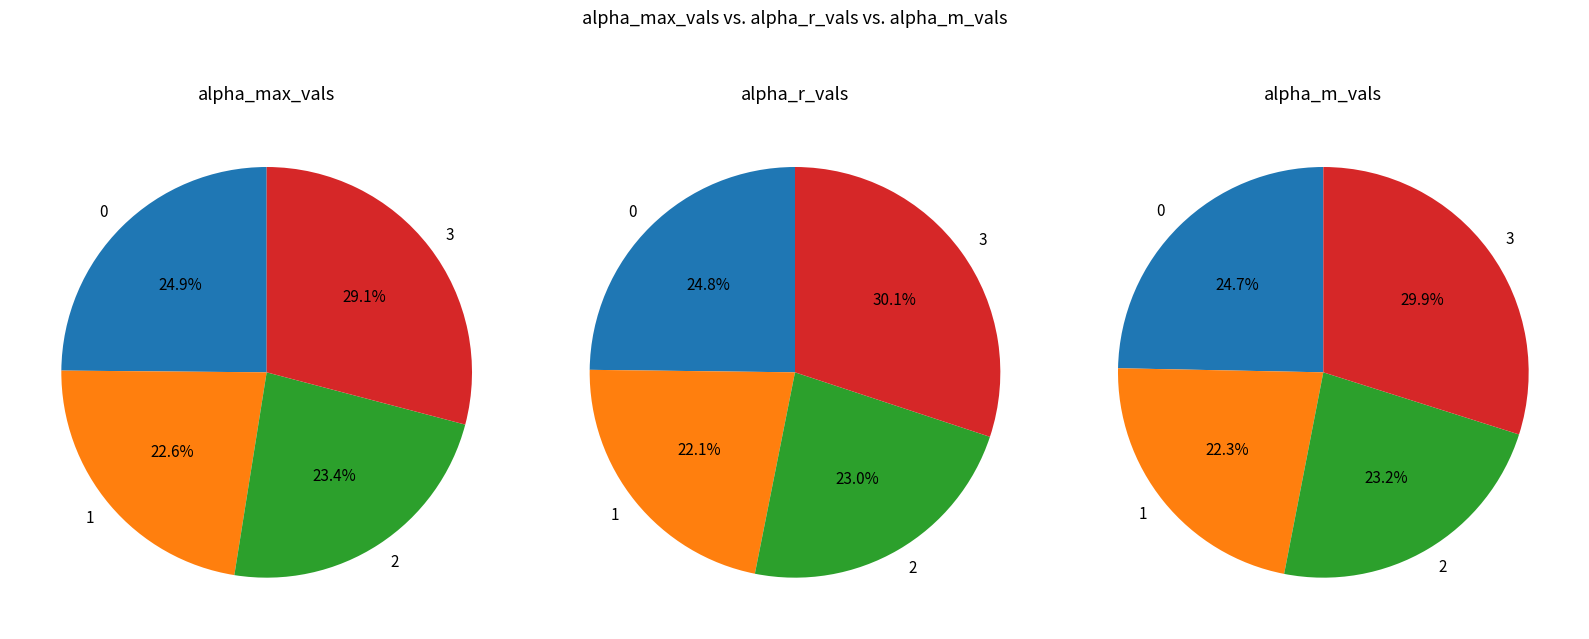

What is the largest slice in the pie chart?

3